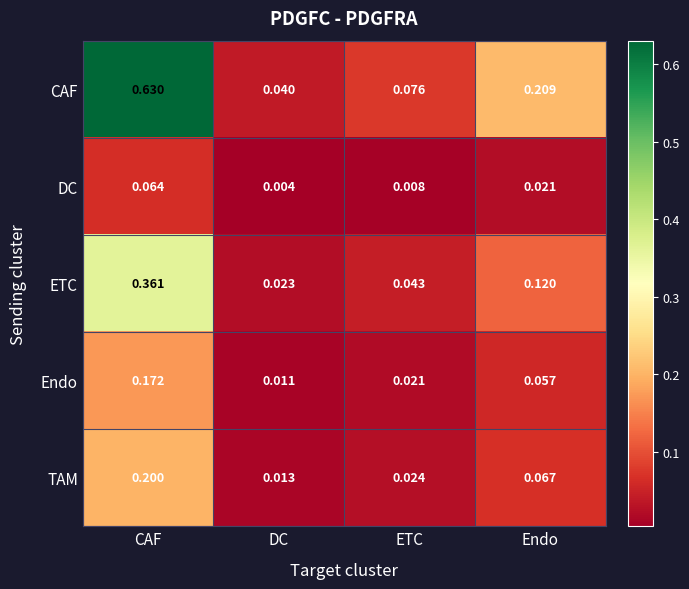

Rank the series at CAF from lowest to highest value.

DC, Endo, TAM, ETC, CAF